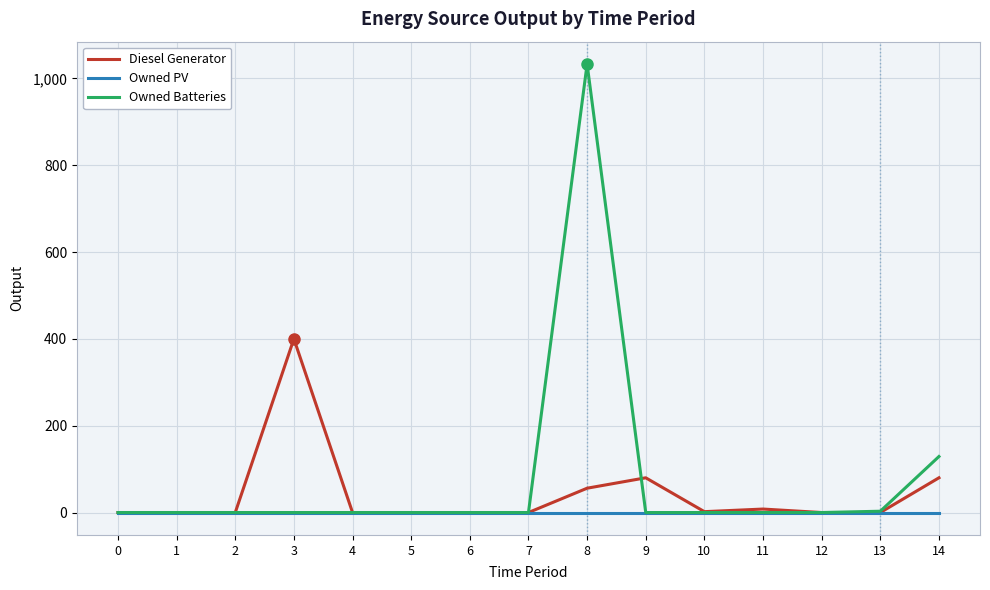

Is this an area chart (filled region under the line)?

No